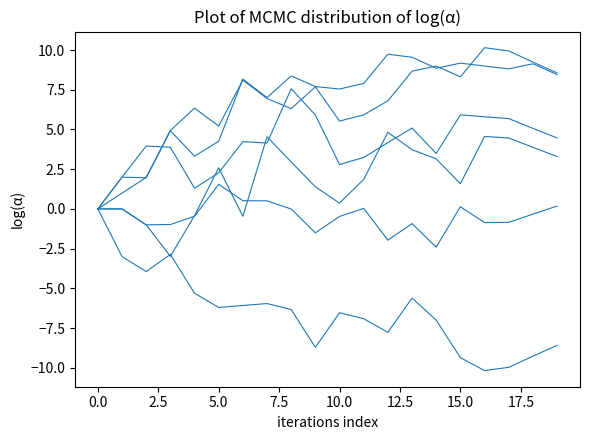

At which category does the chart reach its minimum across all series?

16